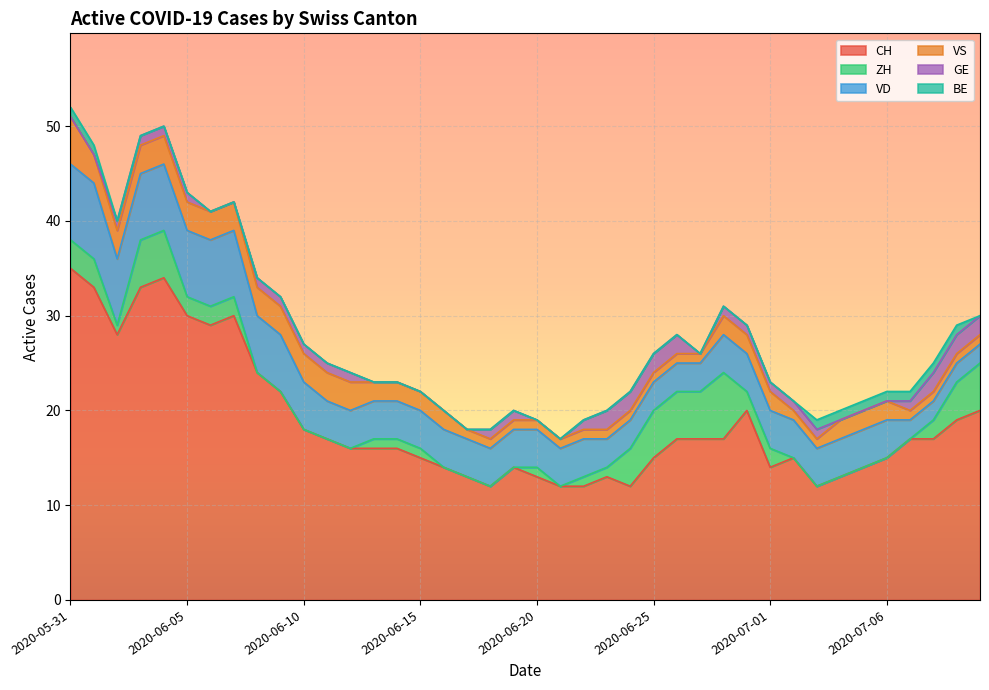

True or false: CH and BE intersect in this chart.

False